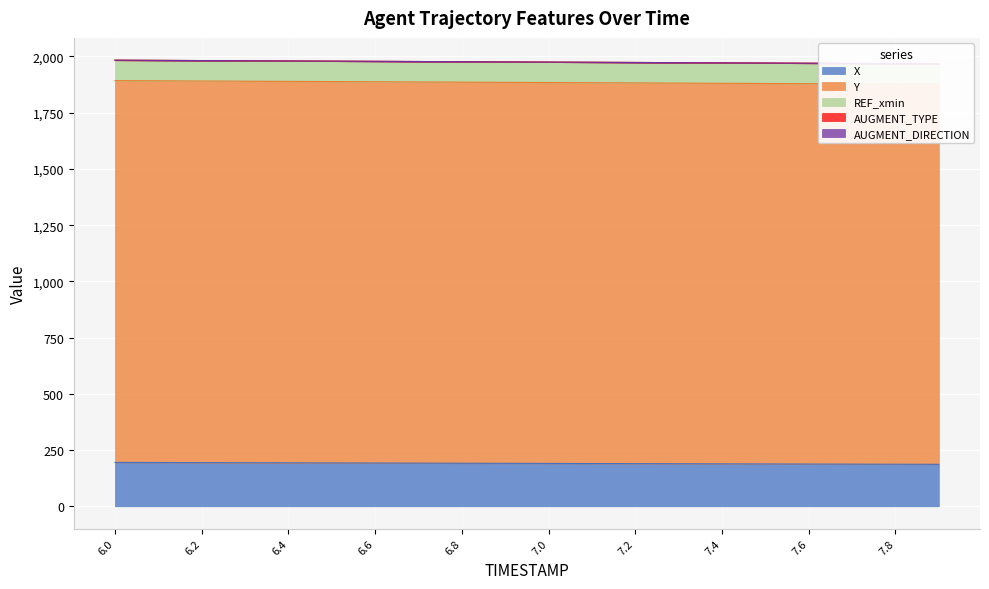

At which category is the sum across all series the highest?

6.0